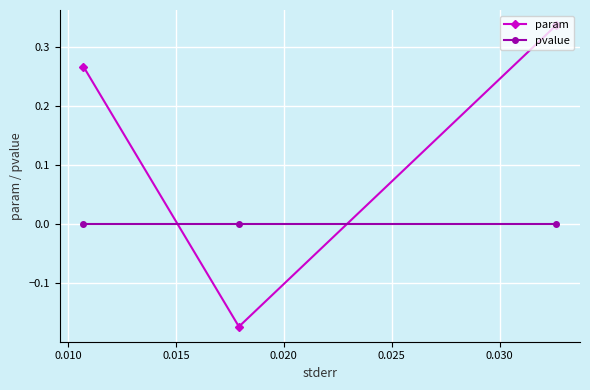

Rank the series by their average value, from highest to lowest.

param, pvalue